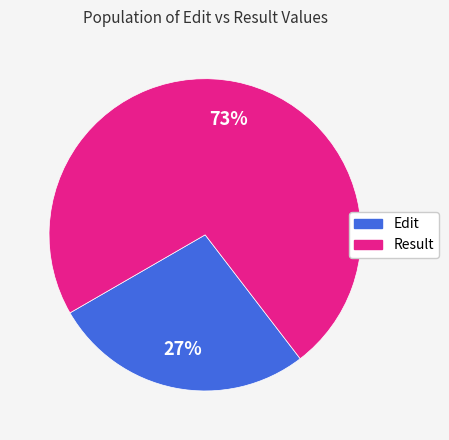

Count the number of slices in the pie.

2